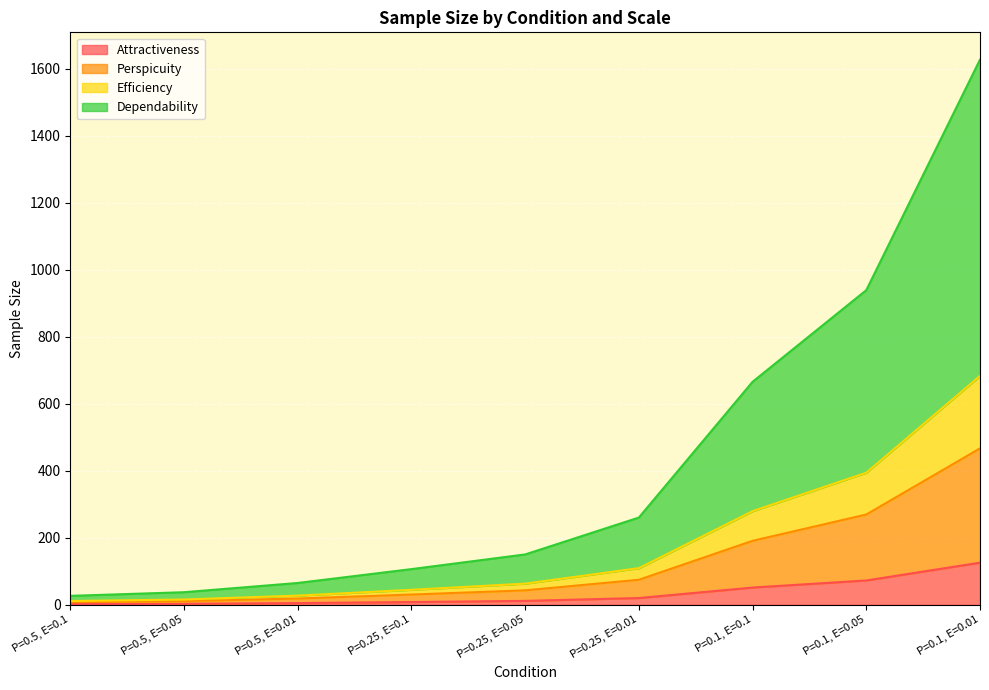

Rank the categories by Attractiveness value from highest to lowest.

P=0.1, E=0.01, P=0.1, E=0.05, P=0.1, E=0.1, P=0.25, E=0.01, P=0.25, E=0.05, P=0.25, E=0.1, P=0.5, E=0.01, P=0.5, E=0.05, P=0.5, E=0.1